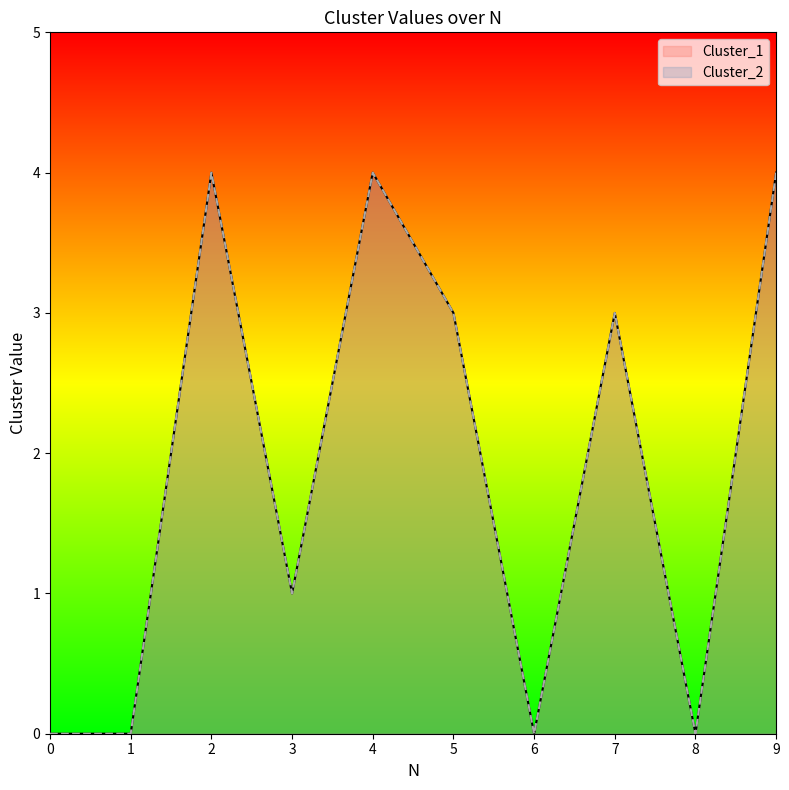

Count the Cluster_1 values in the range 0 to 4.

10